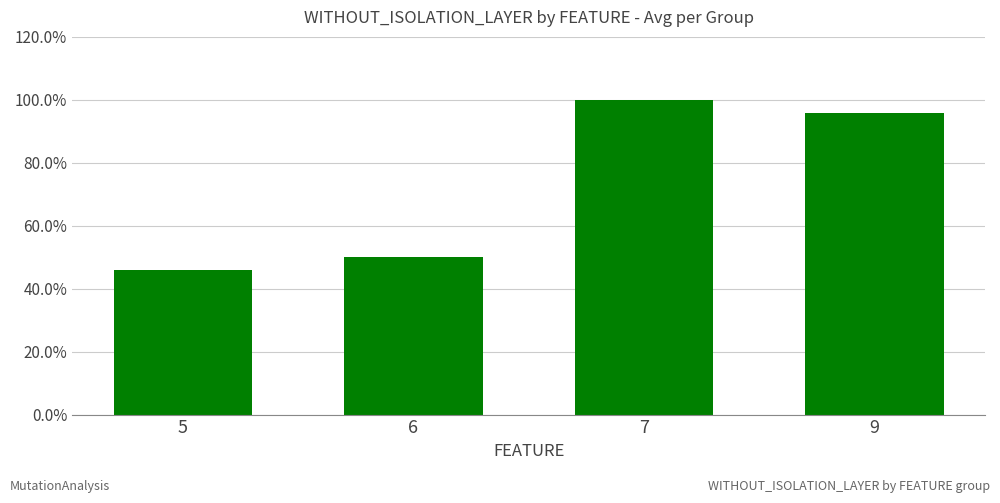

What is the approximate value at 5?

0.5